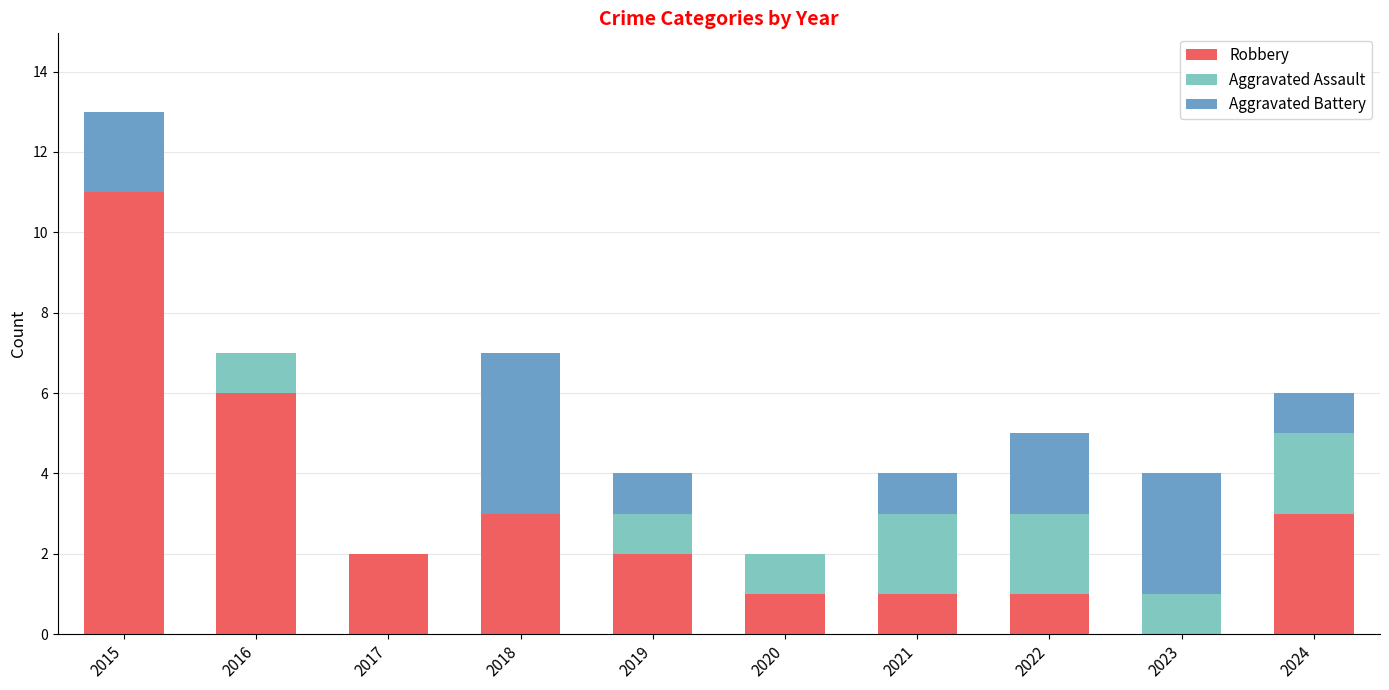

What is the highest value of the Robbery series?

11